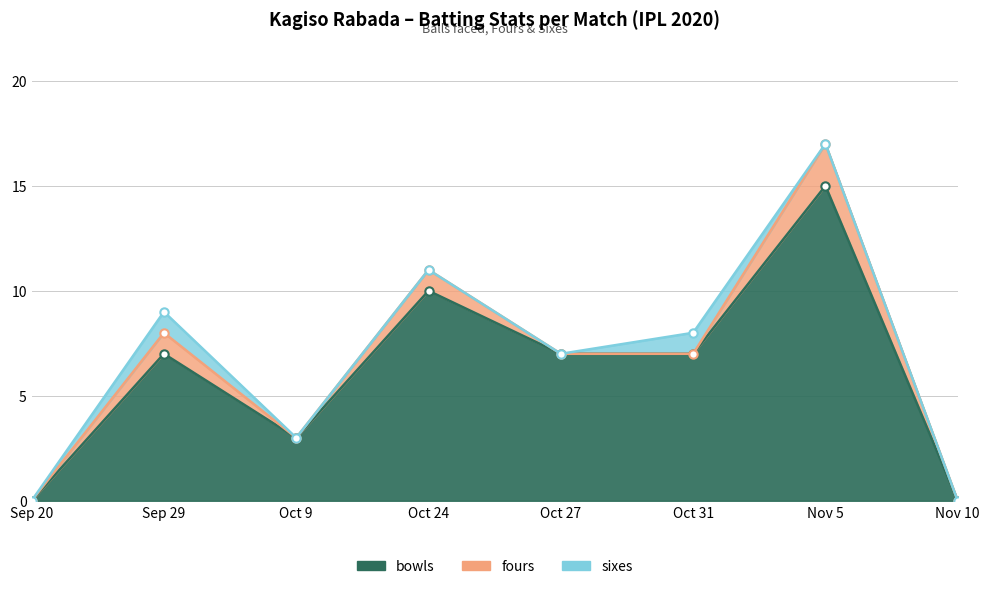

What is the average value of the bowls series?

6